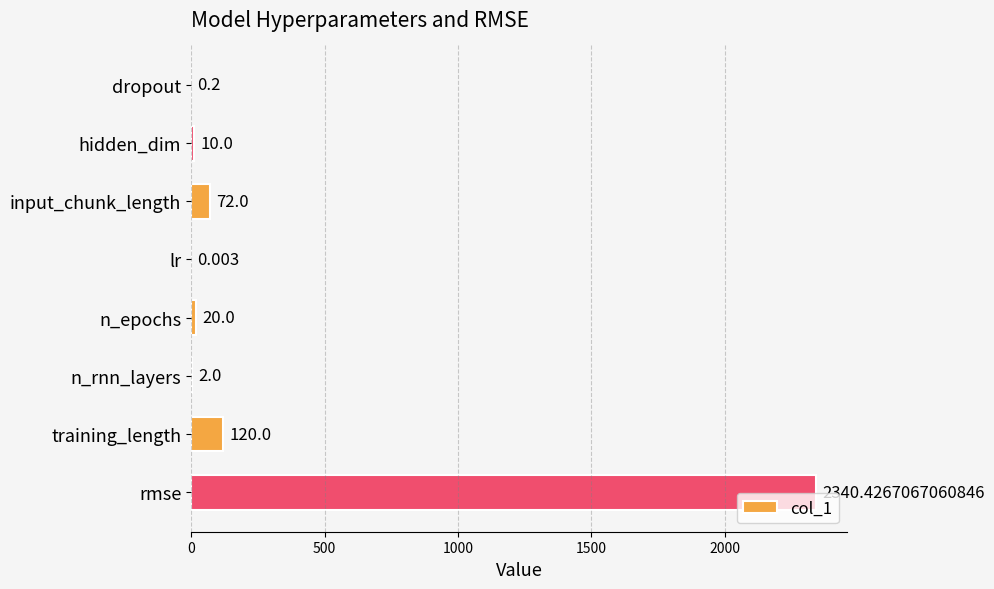

Between n_rnn_layers and hidden_dim, which is larger?

hidden_dim